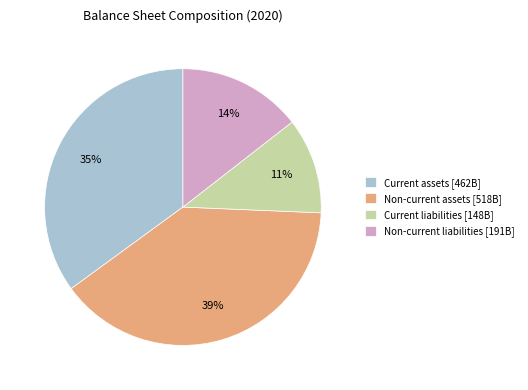

What is the ratio of the value at Current liabilities [148B] to the value at Non-current liabilities [191B]?

0.8